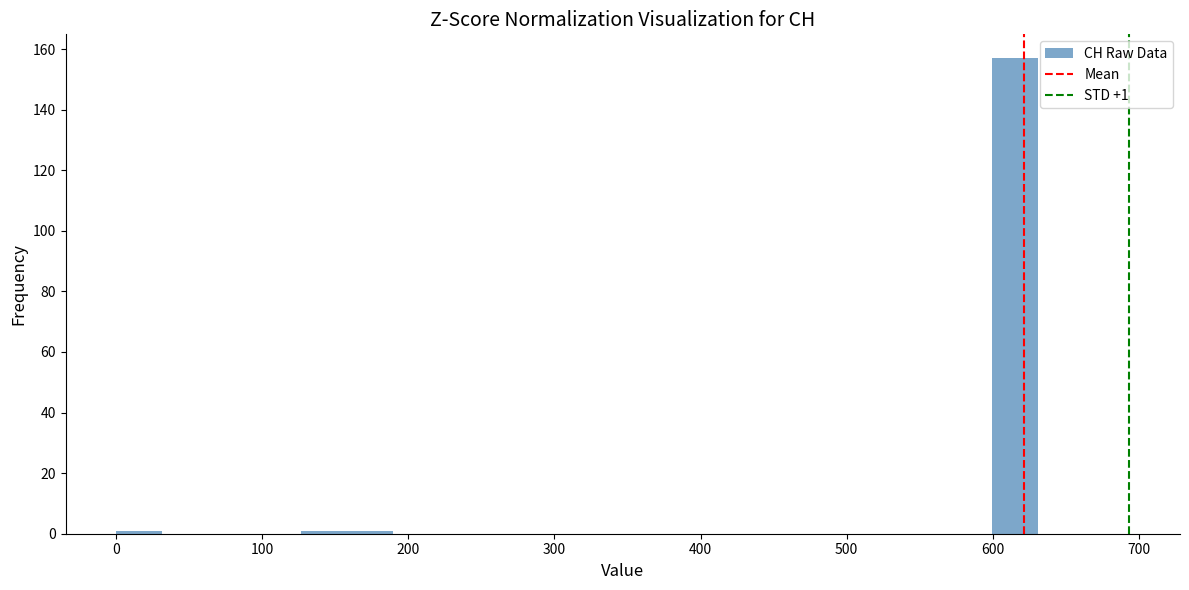

Read against the x-axis, roughly where is the centre of the tallest bar?

620